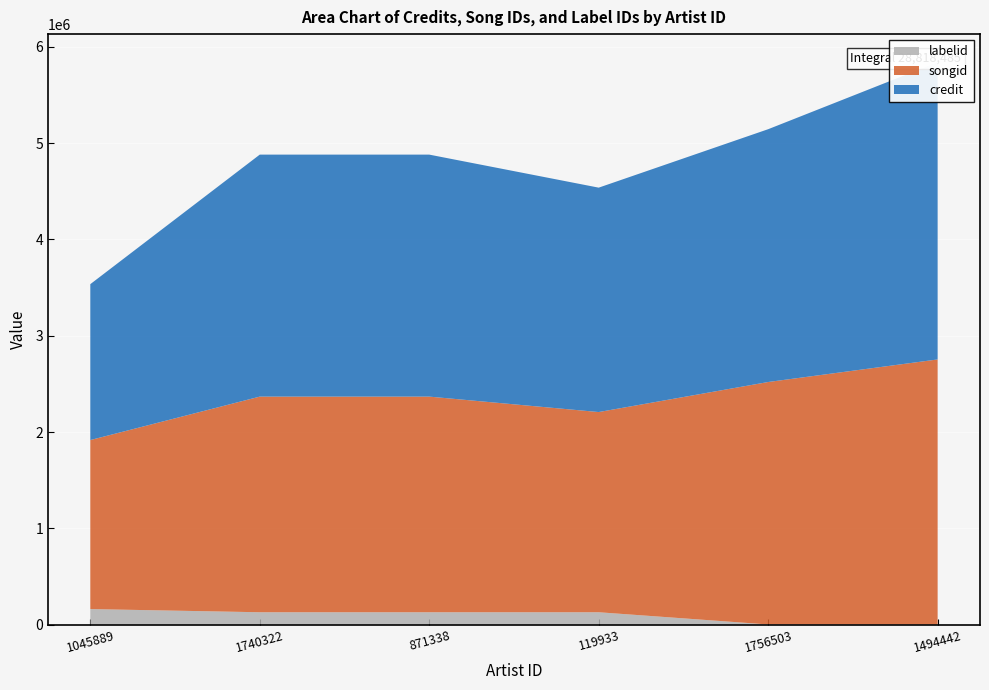

Reading left to right, what are all the values shown in this chart?

credit: 1618926	2512983	2512983	2330383	2625271	3086341
songid: 1755226	2239367	2239367	2078969	2517840	2753562
labelid: 161183	128228	128228	128228	1367	33